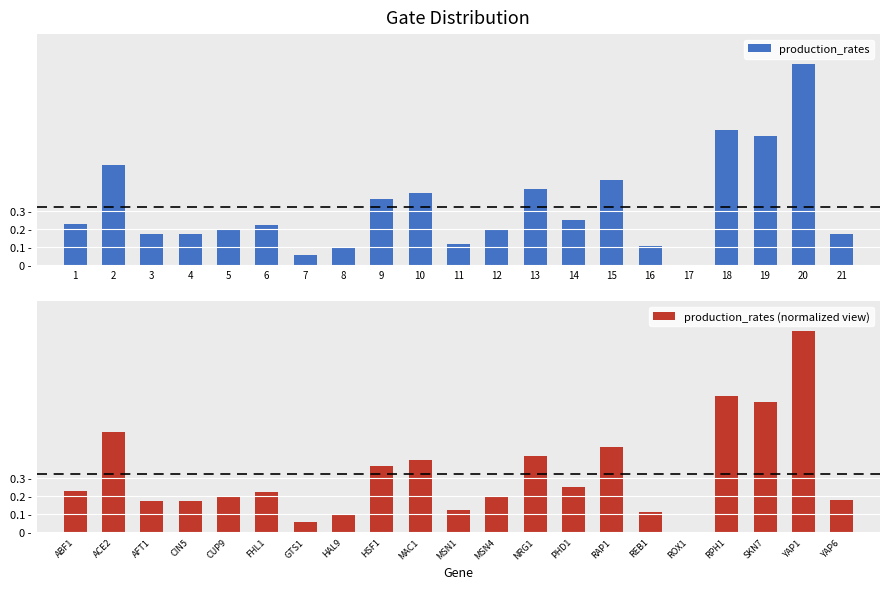

Does the chart contain stacked bars?

No